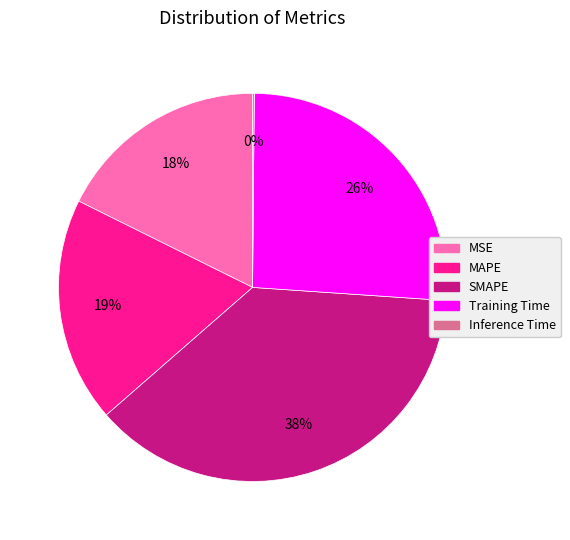

Does any single category account for the majority?

No